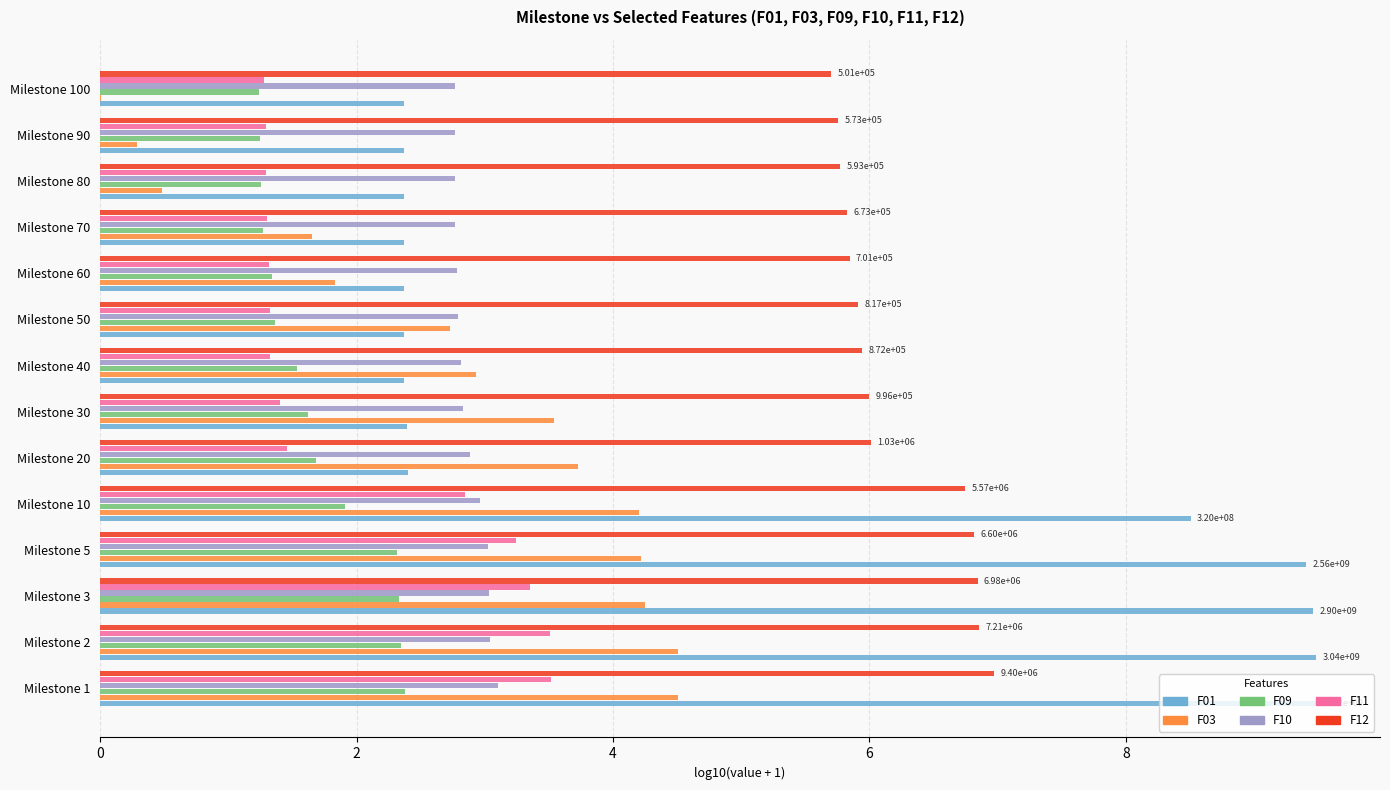

What is the maximum value shown in the chart?

9.5